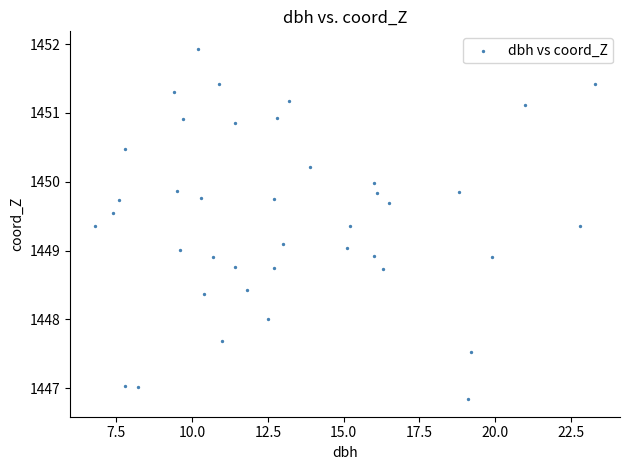

What is the range of X values (max minus min)?

16.5